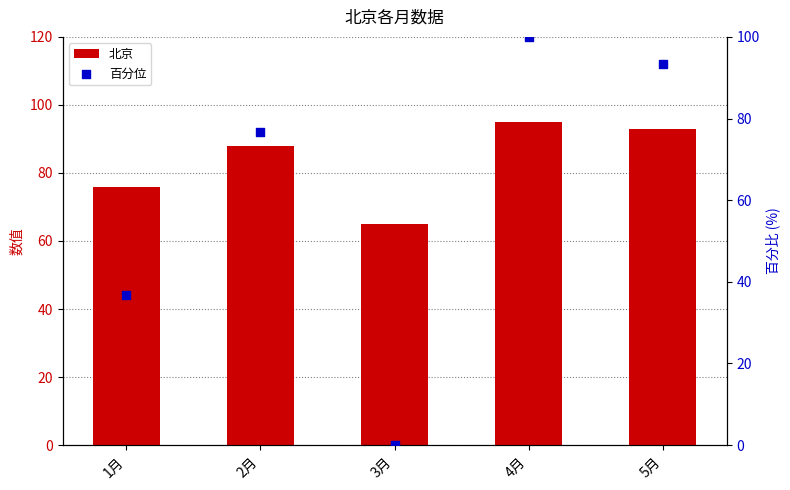

Which series reaches the minimum Y coordinate?

百分位